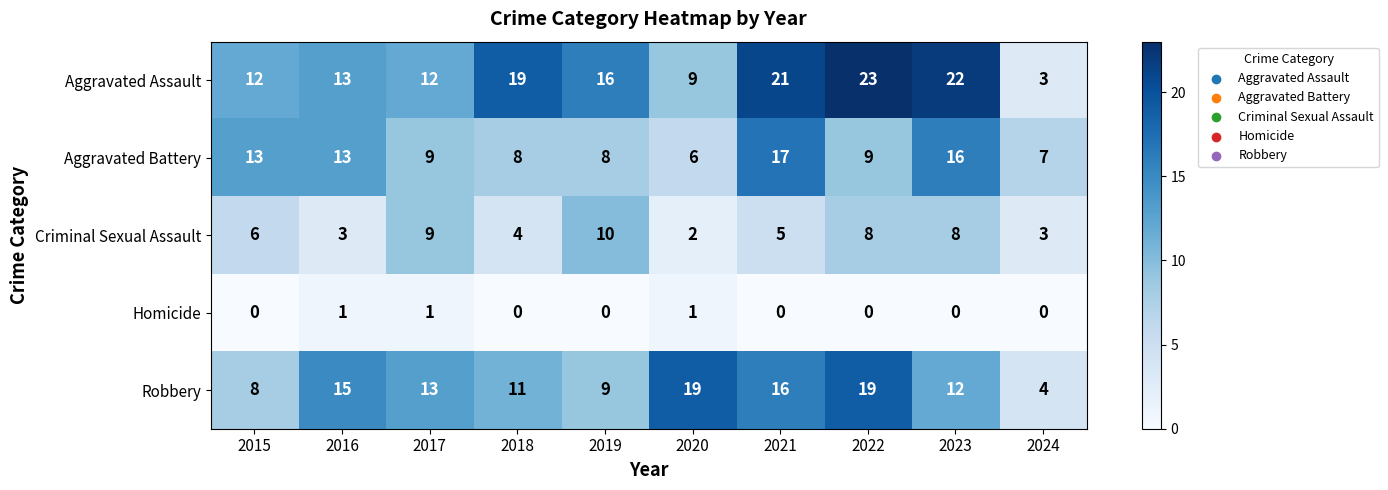

The Homicide series shows 0 at 2022. True or false?

True